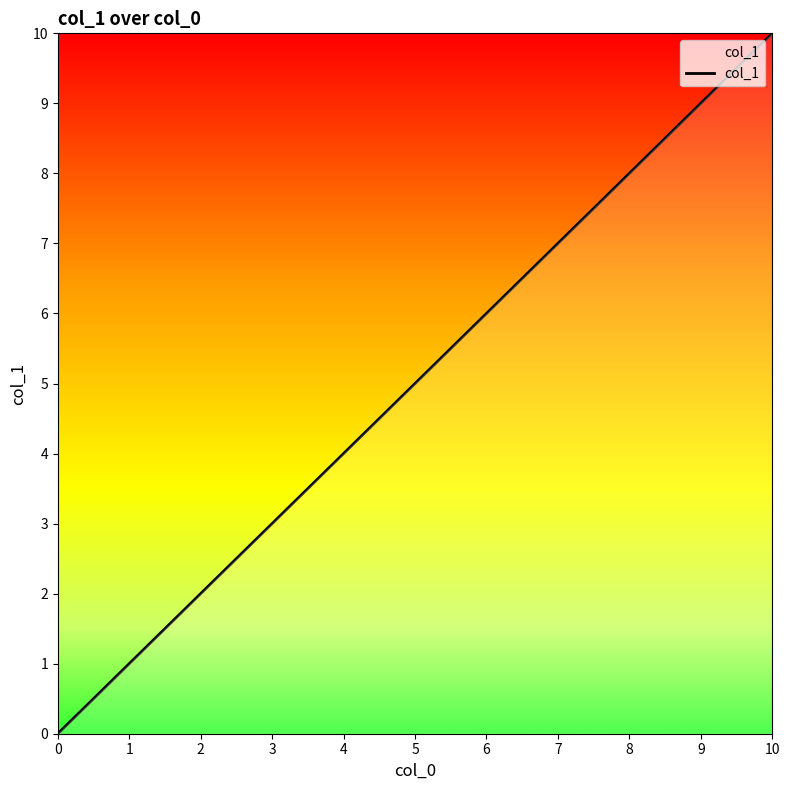

Is this an area chart (filled region under the line)?

No